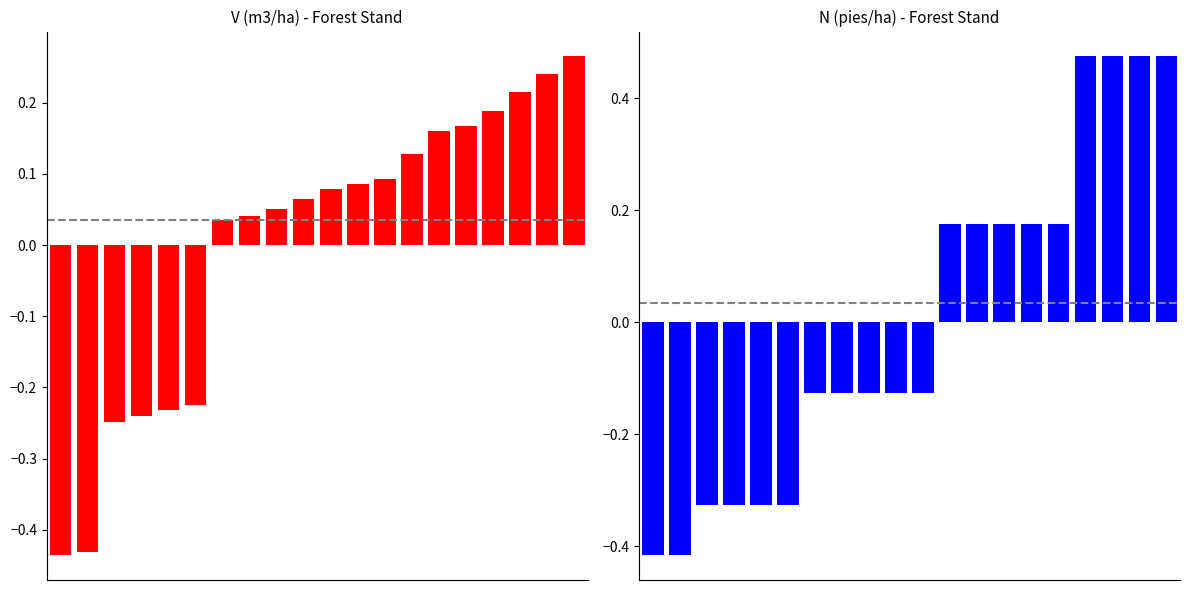

How many N (pies/ha) antes values are between 0 and 1?

9